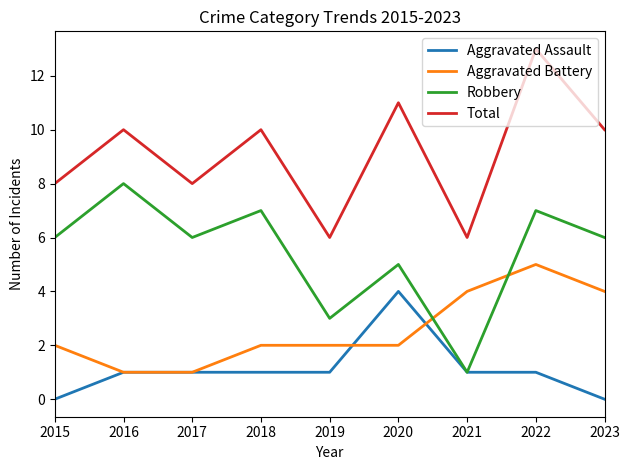

List the series in order of their peak value, lowest first.

Aggravated Assault, Aggravated Battery, Robbery, Total